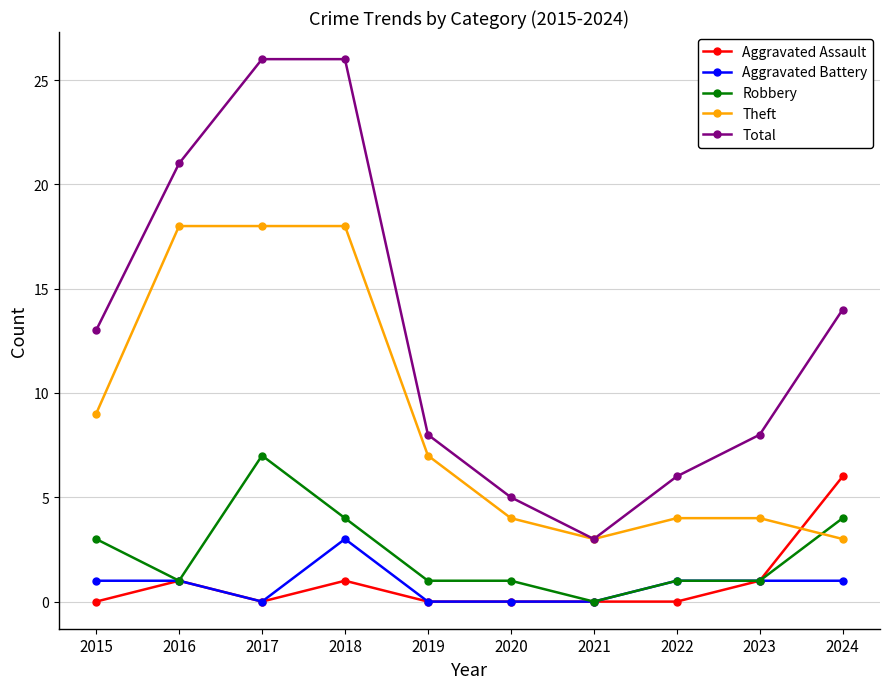

Which category has the highest value in the Aggravated Battery series?

2018